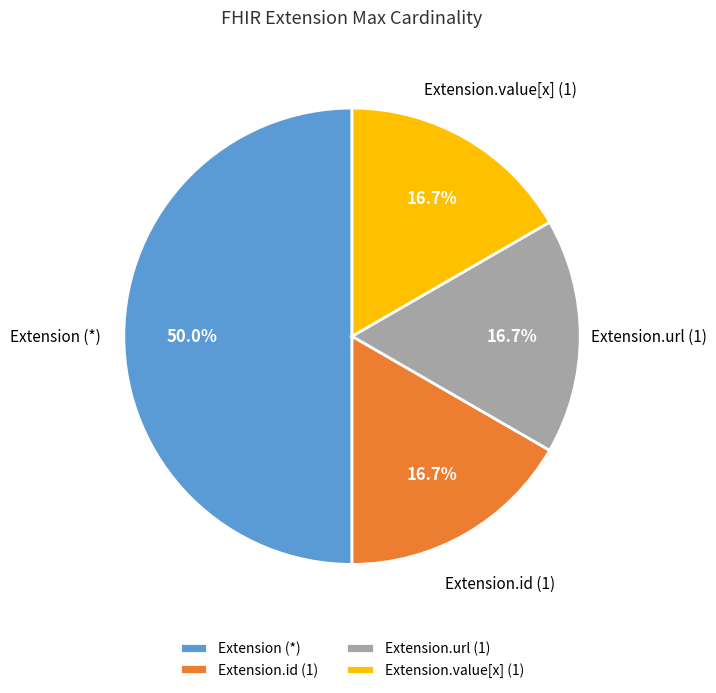

To the nearest percent, what is the average slice percentage?

25%